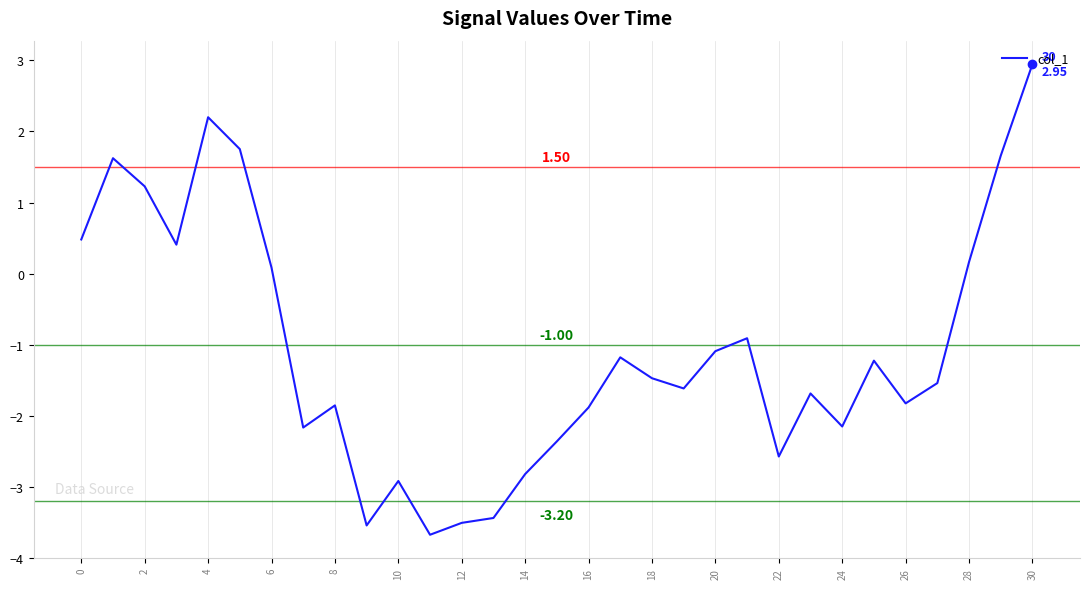

What is the difference between the maximum and minimum values?

6.6